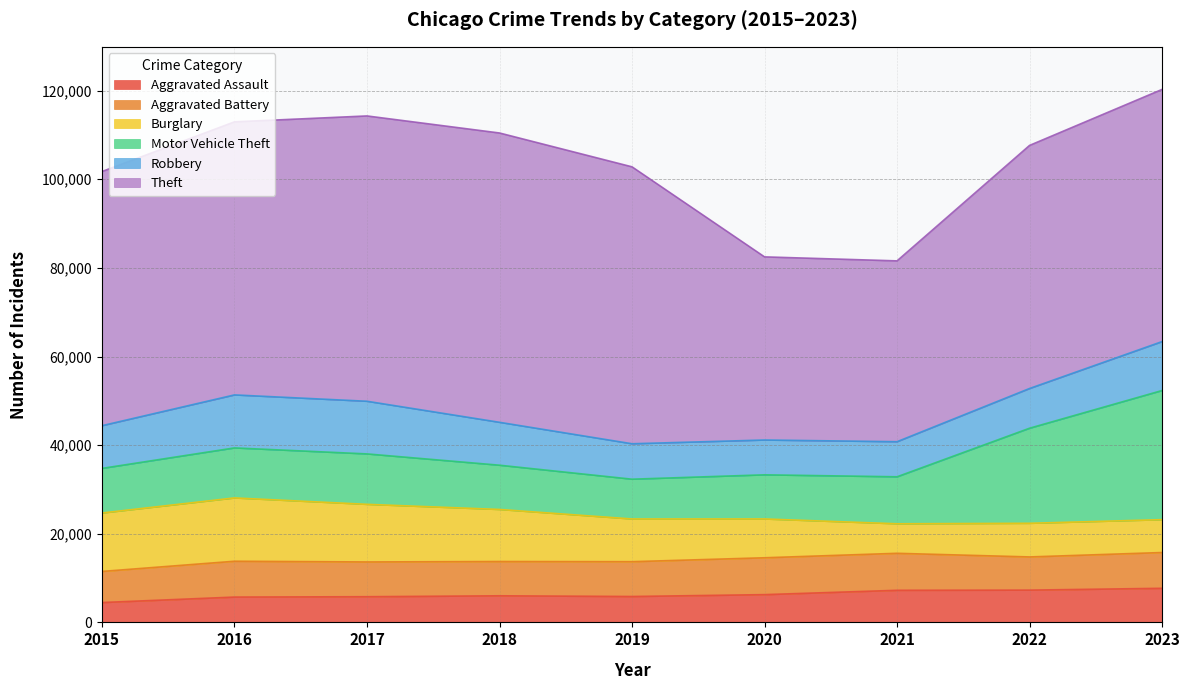

Reading left to right, list all the values displayed in this chart.

Aggravated Assault: 4480	5712	5793	6001	5841	6263	7242	7281	7693
Aggravated Battery: 7019	8086	7845	7735	7857	8319	8347	7489	8072
Burglary: 13184	14289	13001	11747	9638	8758	6662	7593	7417
Motor Vehicle Theft: 10068	11286	11380	9985	8977	9959	10603	21452	29140
Robbery: 9638	11960	11880	9681	7995	7855	7918	8965	11041
Theft: 57350	61621	64386	65288	62492	41327	40806	54853	56905